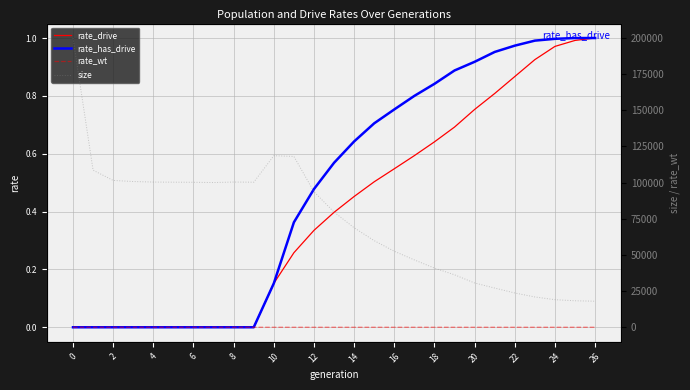

The value of rate_has_drive at 12 is 0.3. True or false?

False